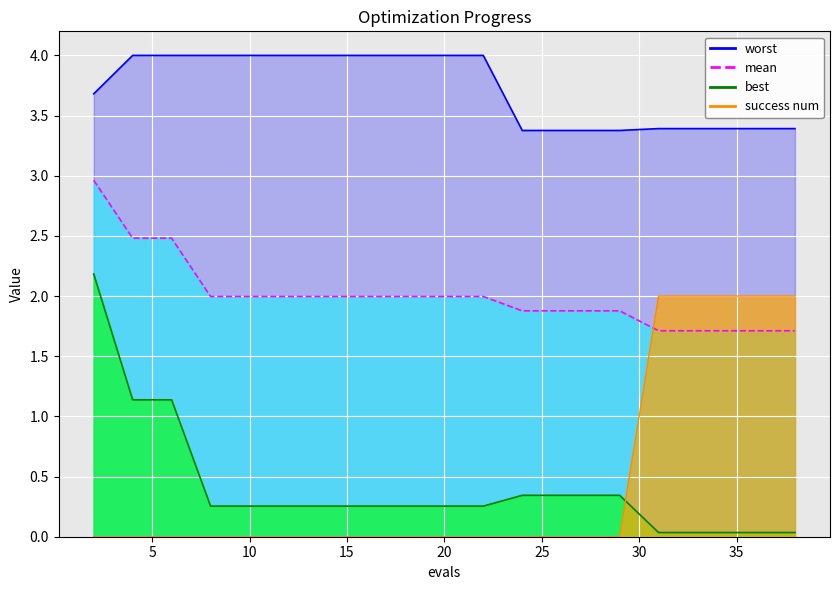

At 14, list the series in order from smallest to largest.

success num, best, mean, worst